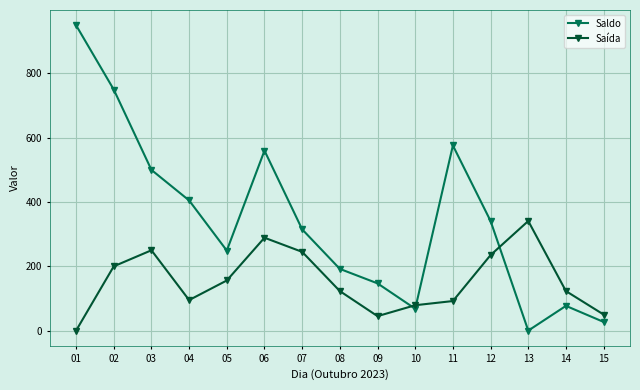

How many intersections are there between Saldo and Saída?

3